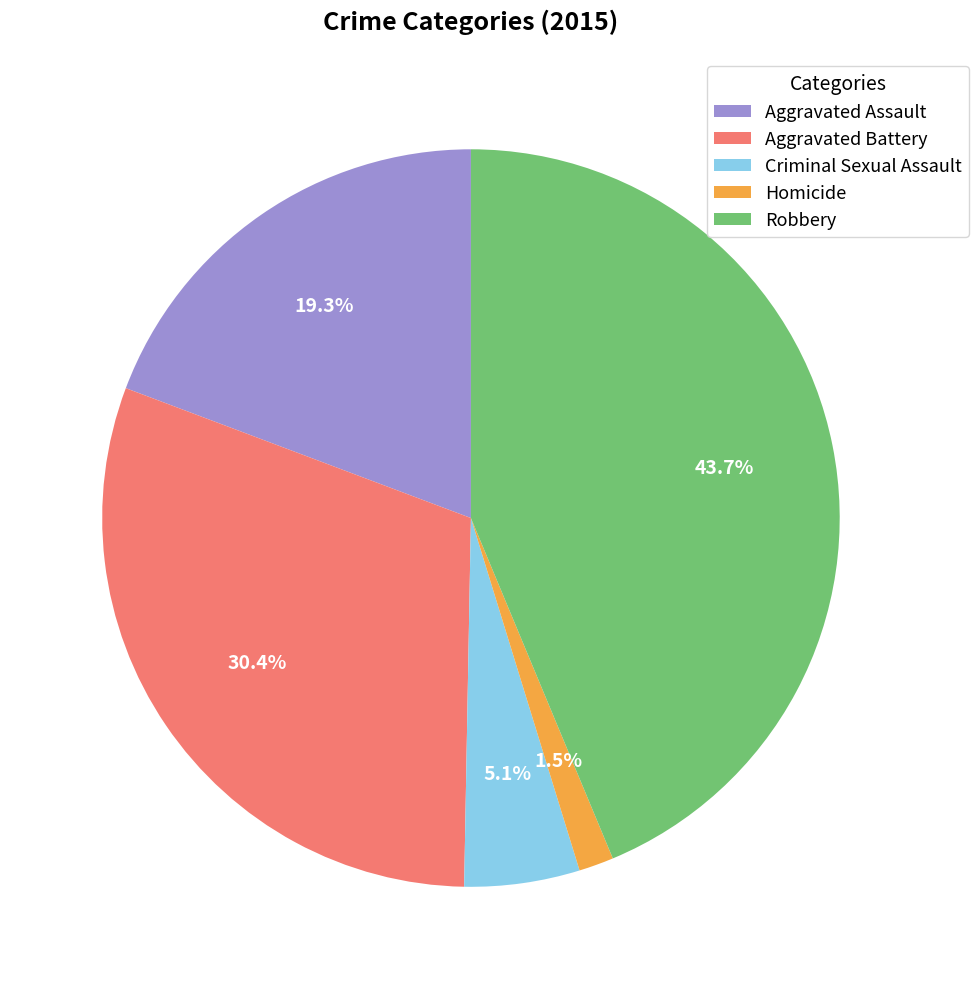

Count the number of slices in the pie.

5